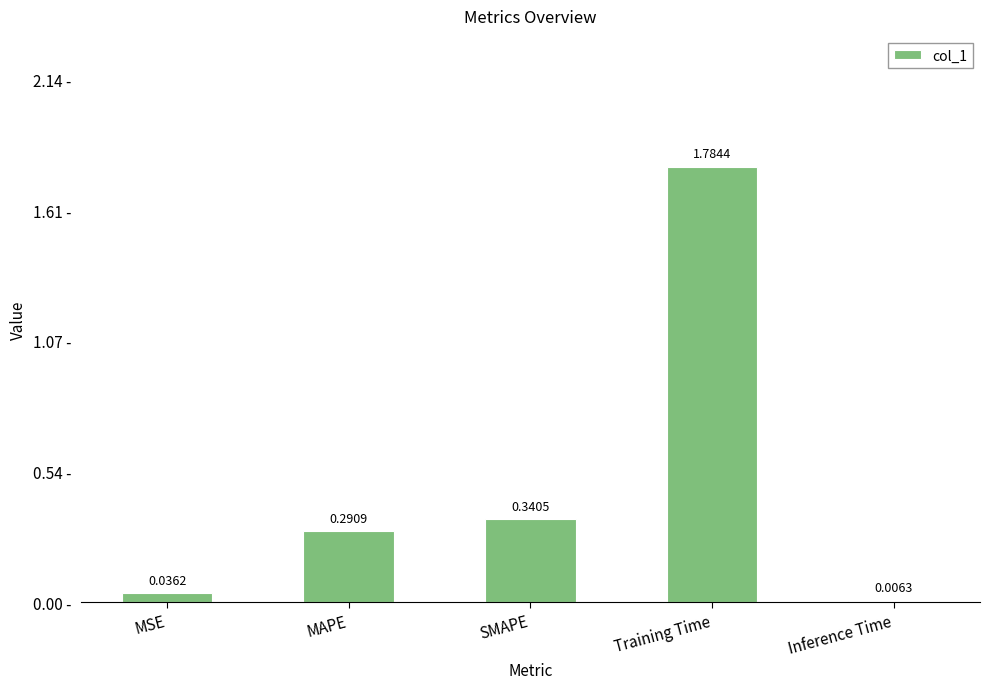

What is the change in value from MAPE to Inference Time?

-0.3